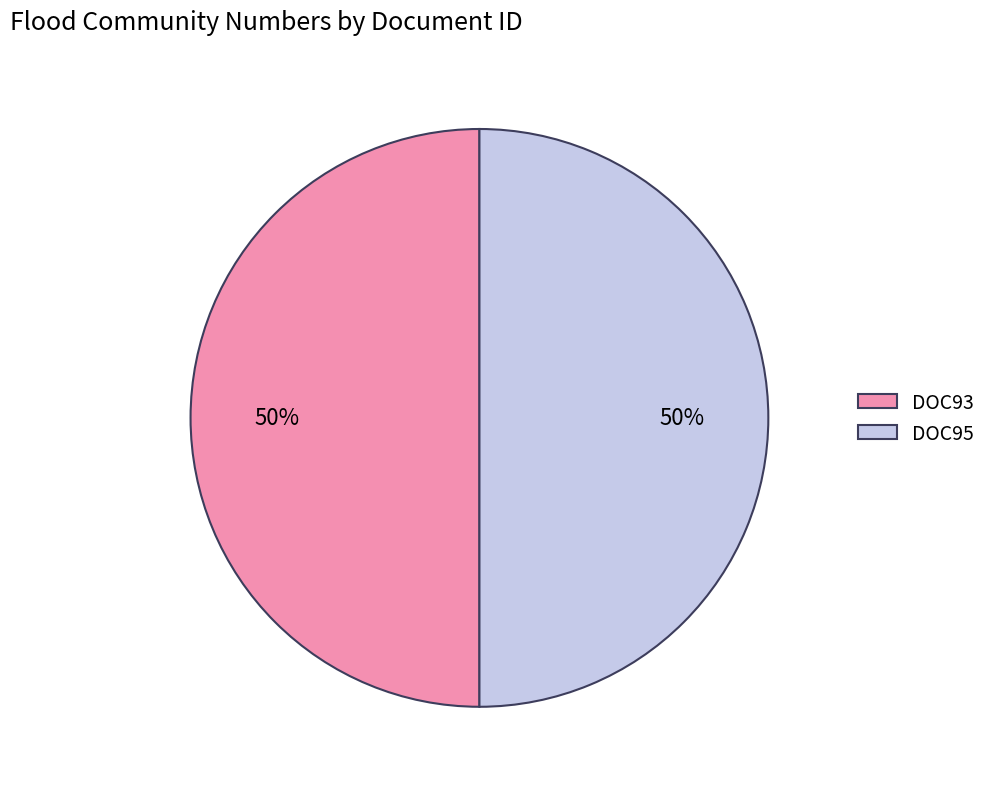

What is the ratio of the value at DOC93 to the value at DOC95?

1.0